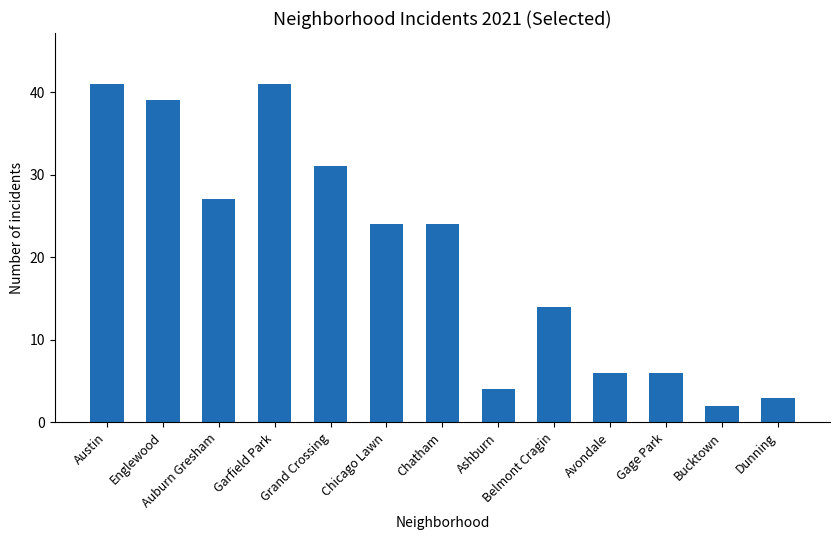

At which label does the data first exceed 24?

Austin